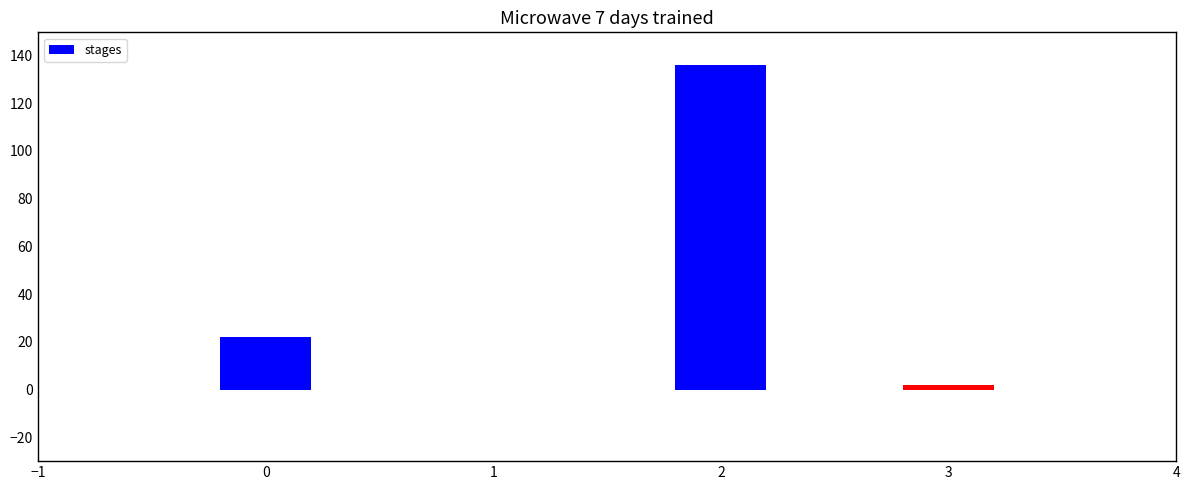

Reading left to right, what are all the values shown in this chart?

0=22	2=136	3=2